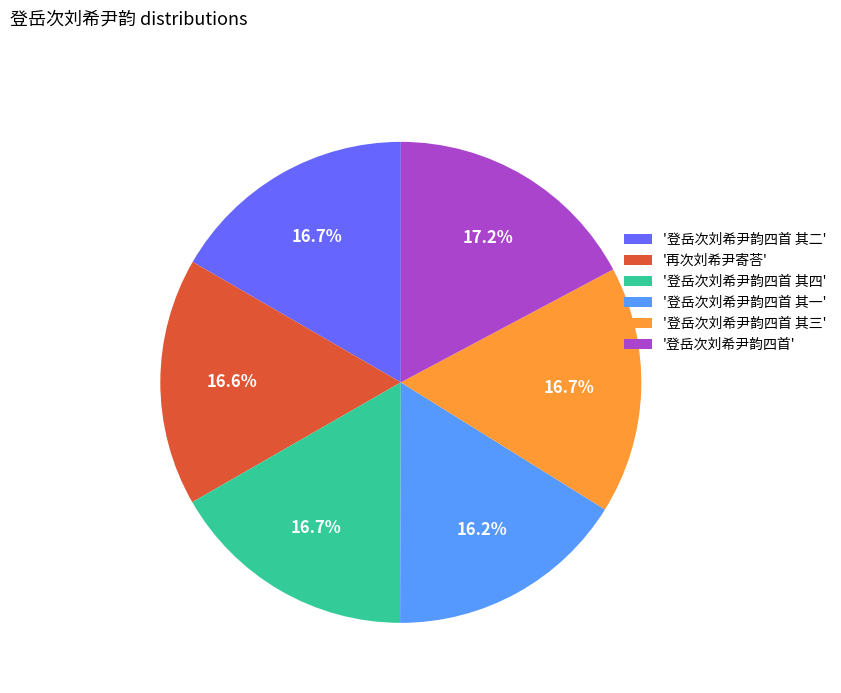

Approximately how many times larger is the value at '登岳次刘希尹韵四首 其三' compared to '登岳次刘希尹韵四首 其四'?

1.0